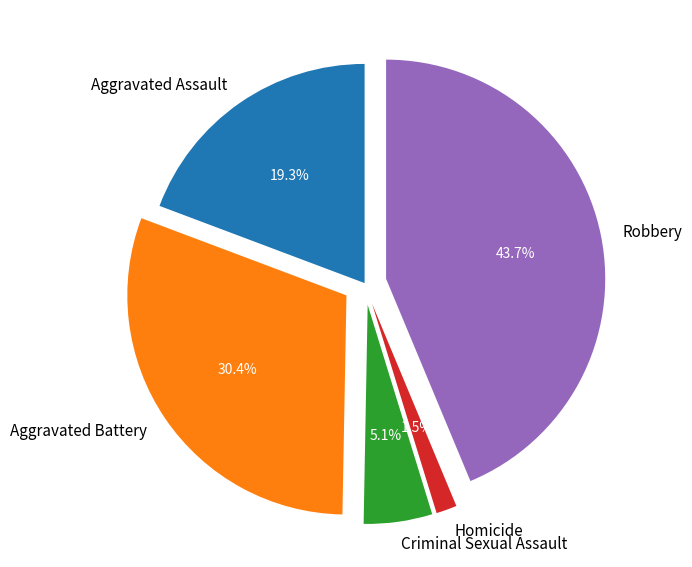

Which has a higher value, Criminal Sexual Assault or Robbery?

Robbery